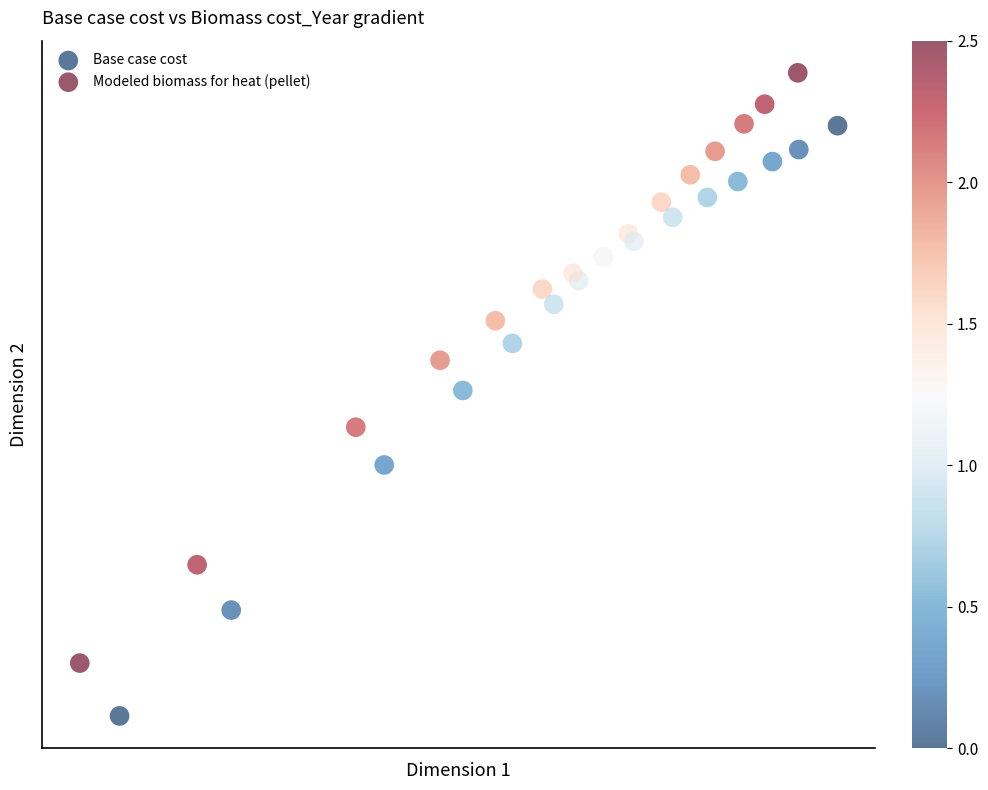

Which series has the largest Y range (max minus min)?

Base case cost